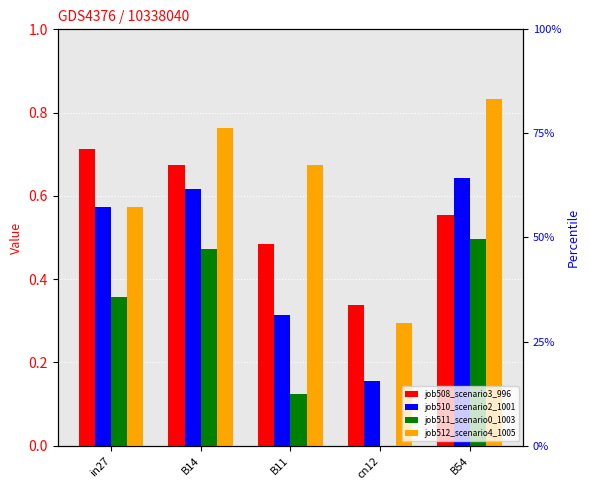

At which label does job510_scenario2_1001 reach its minimum?

cn12